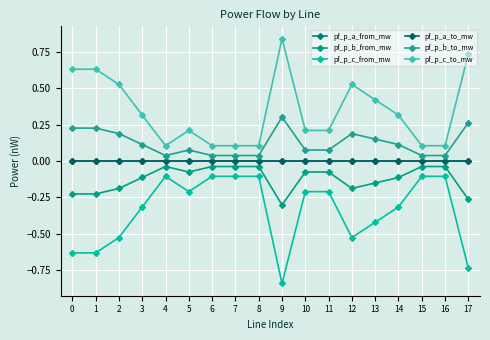

What is the sum of all pf_p_c_from_mw values?

-6.2